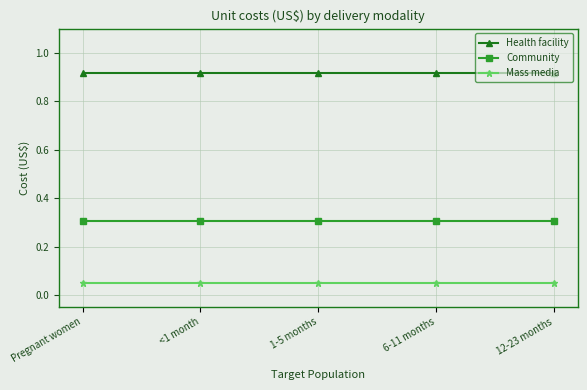

The value of Community at 12-23 months is 0.2. True or false?

False